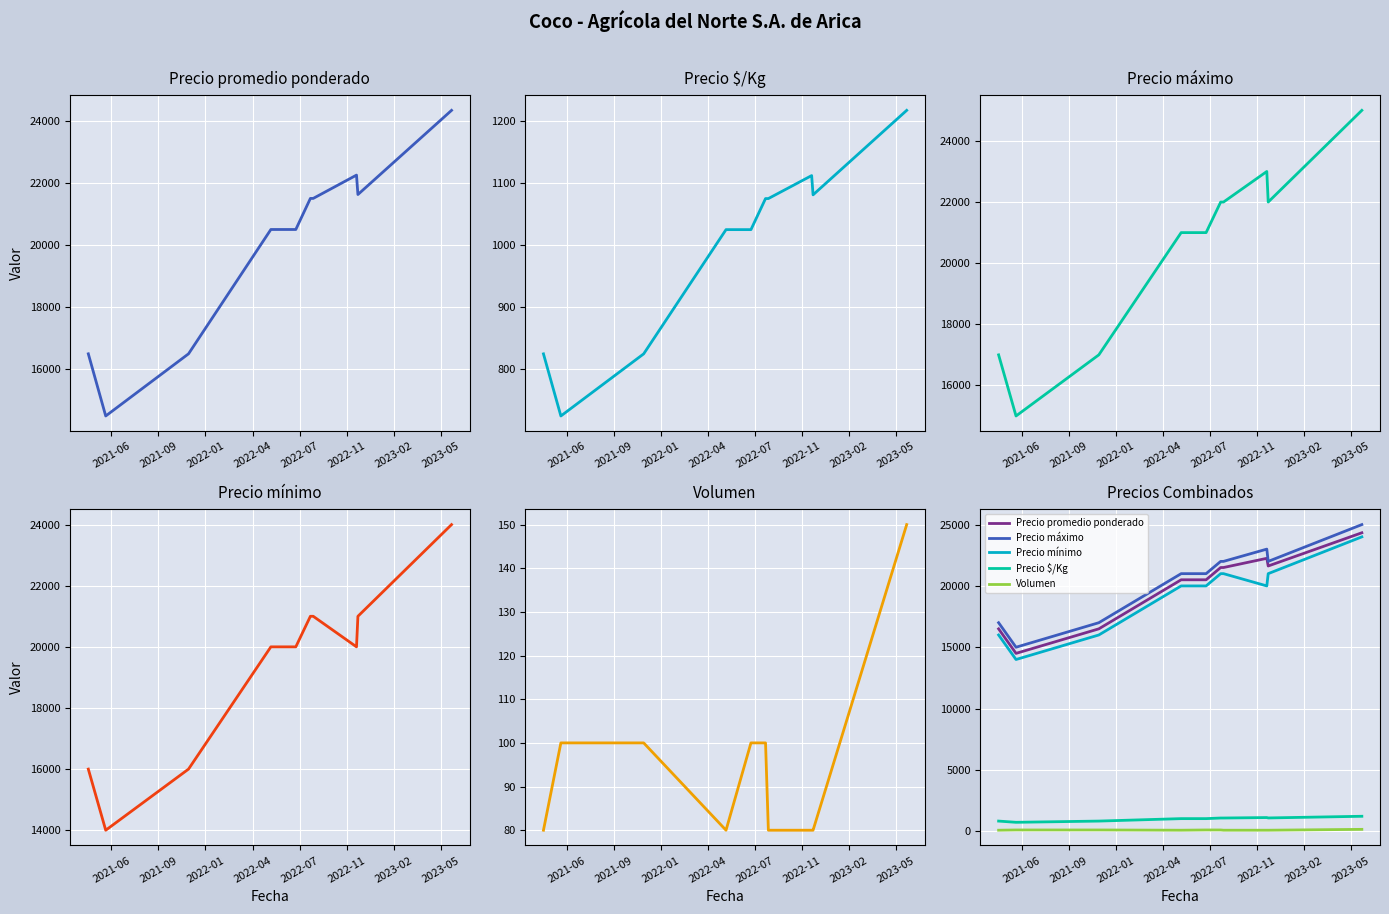

Which series has the largest total across all categories?

Precio máximo